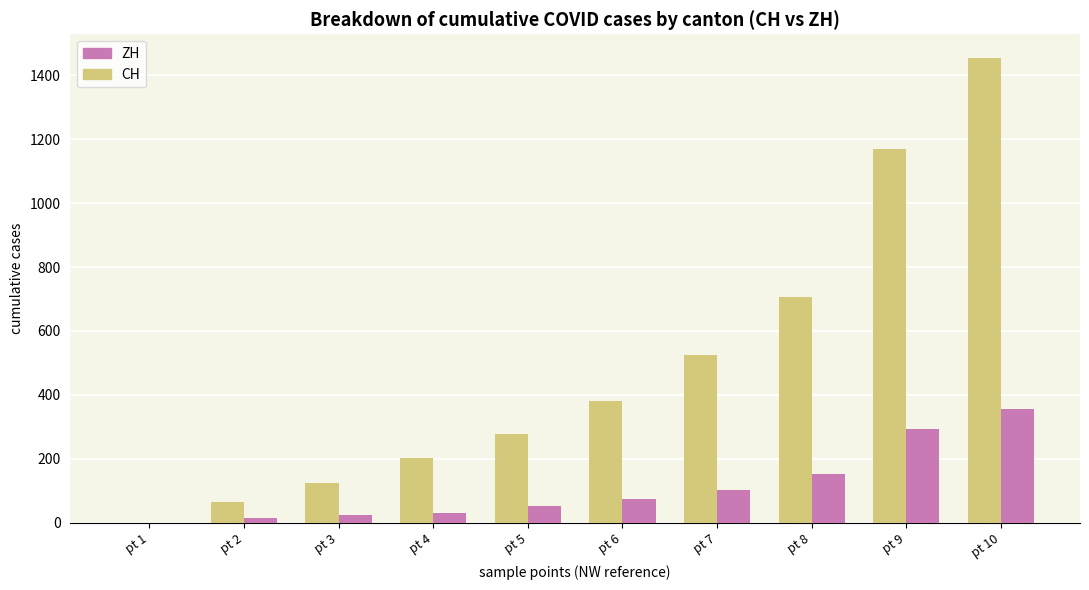

How many groups of bars are there?

10